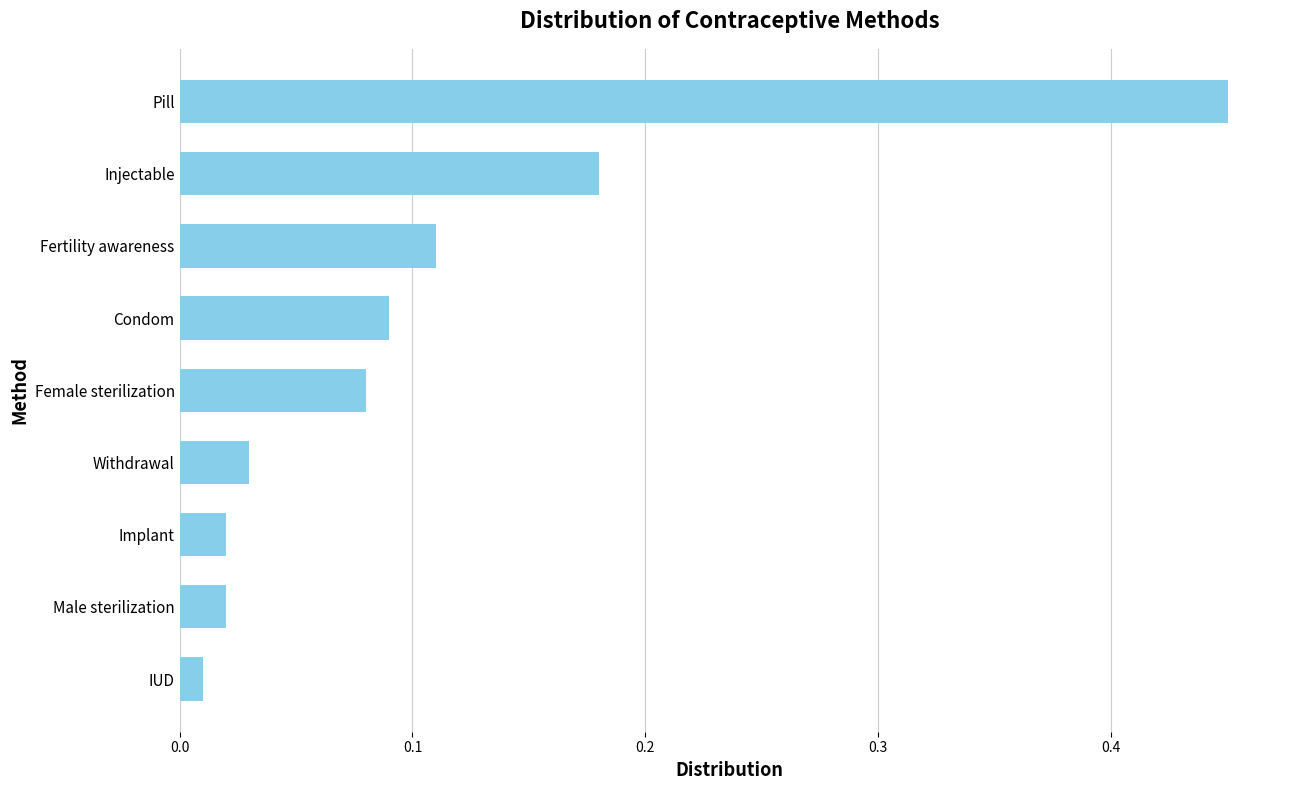

What is the sum of all values?

1.0